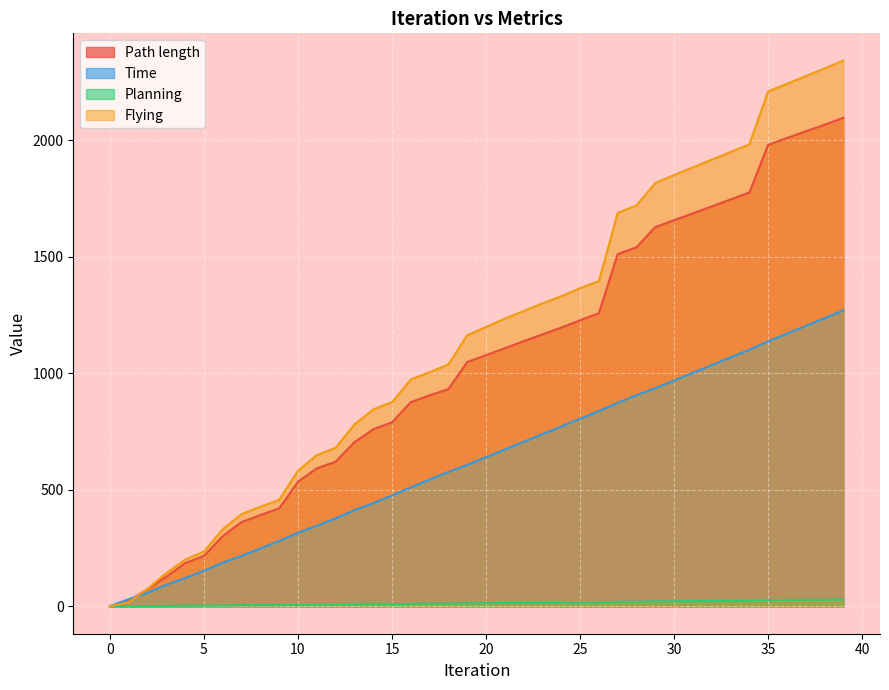

Which series changed the most between 12 and 27?

Flying